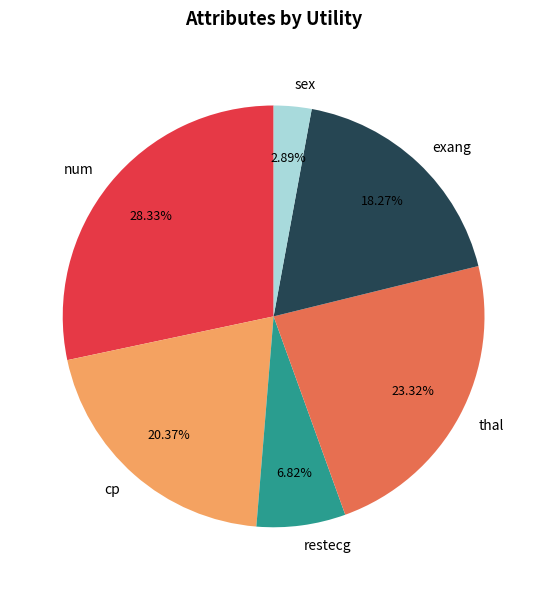

Combined, do thal and restecg account for over 50%?

No